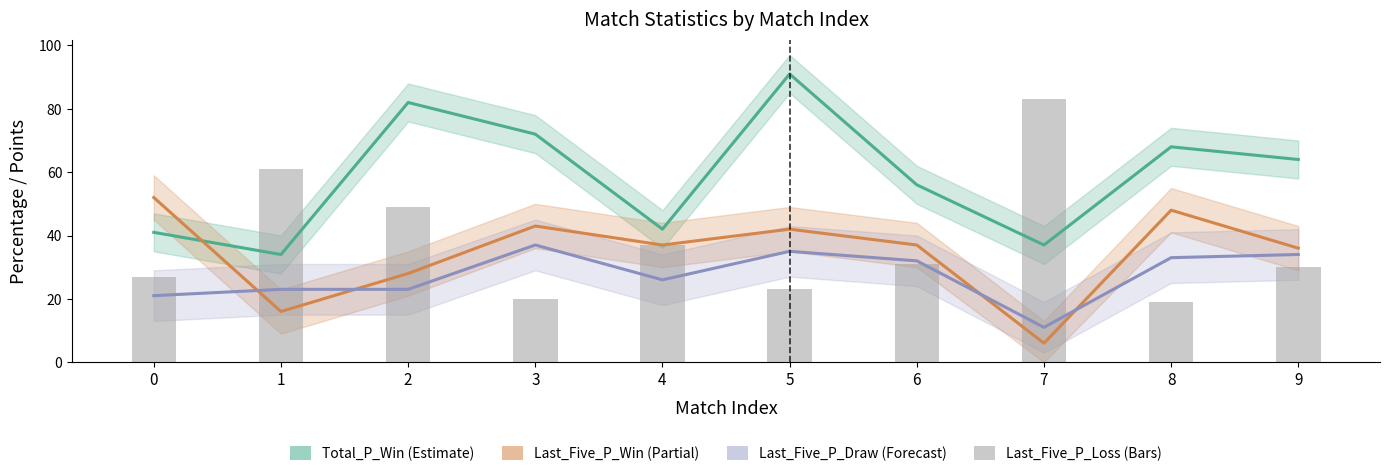

Are the bars horizontal?

No